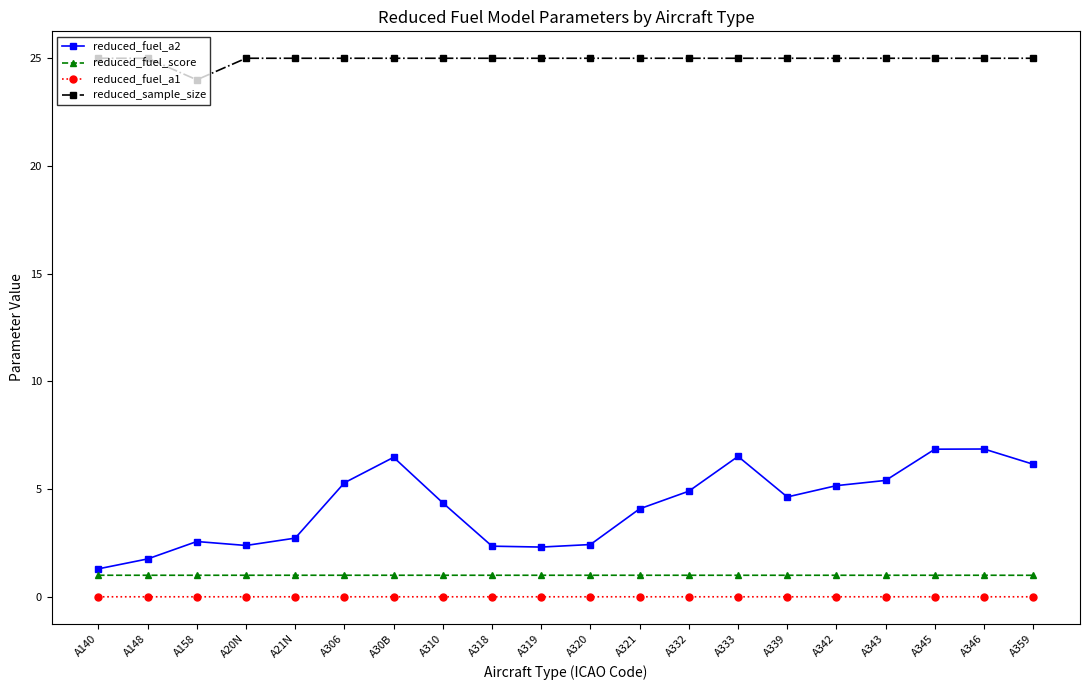

What is the highest value of the reduced_sample_size series?

25.0